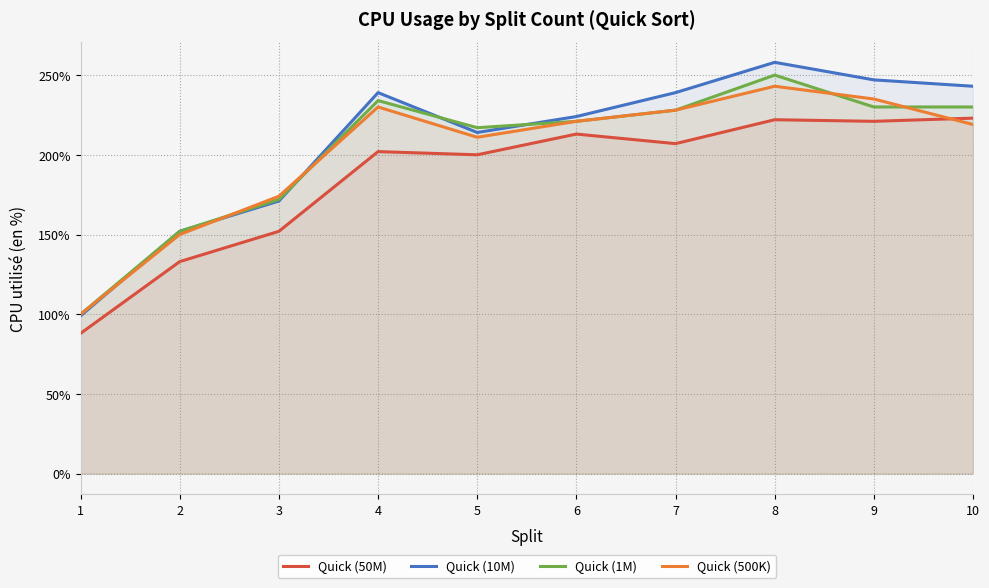

What is the total value across all series at 9?

933